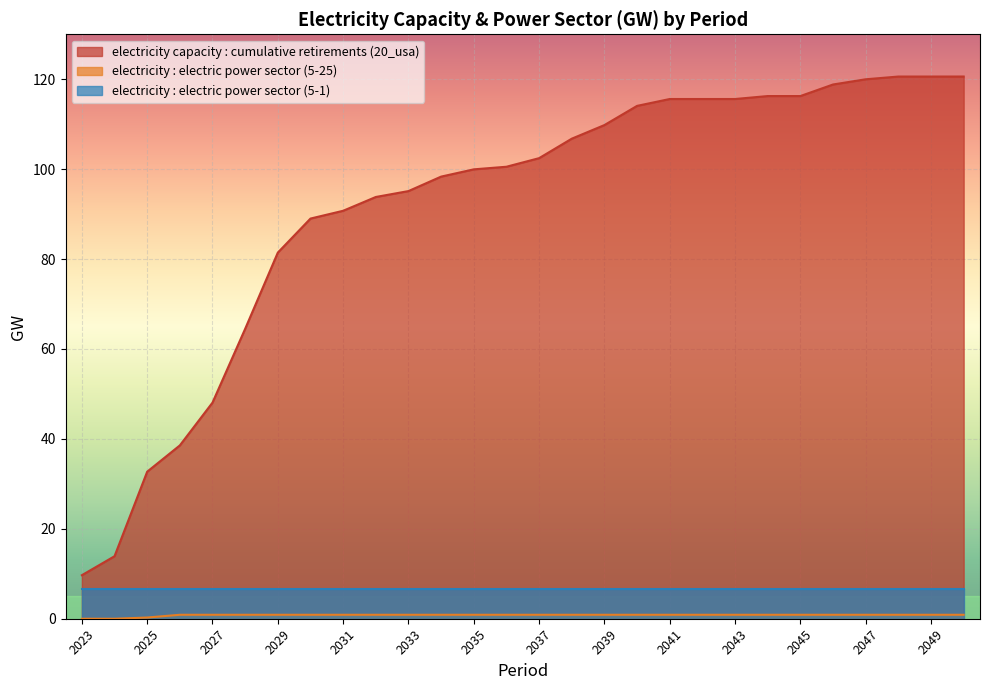

How many categories are shown in the chart?

28